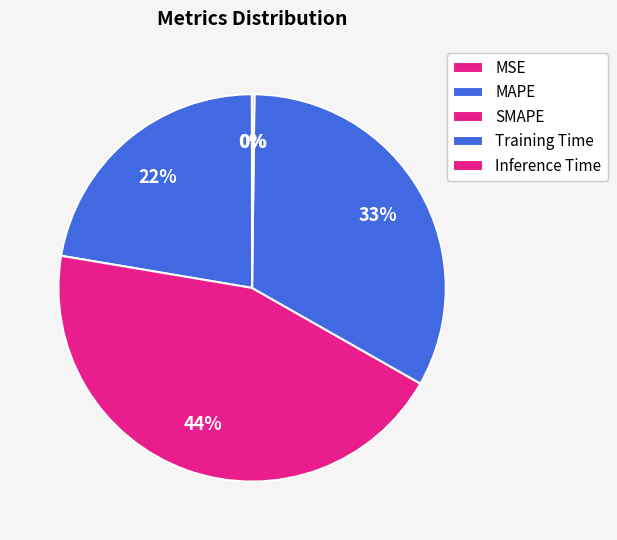

How many slices are in this pie chart?

5